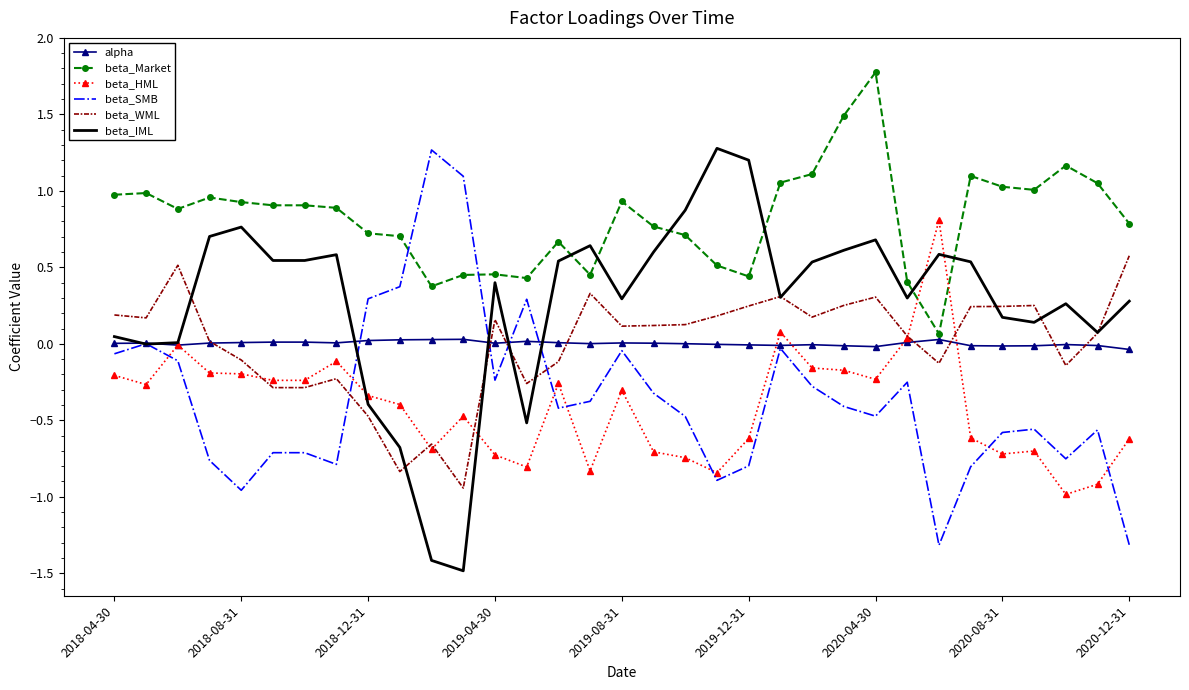

How many intersections are there between beta_SMB and beta_WML?

4